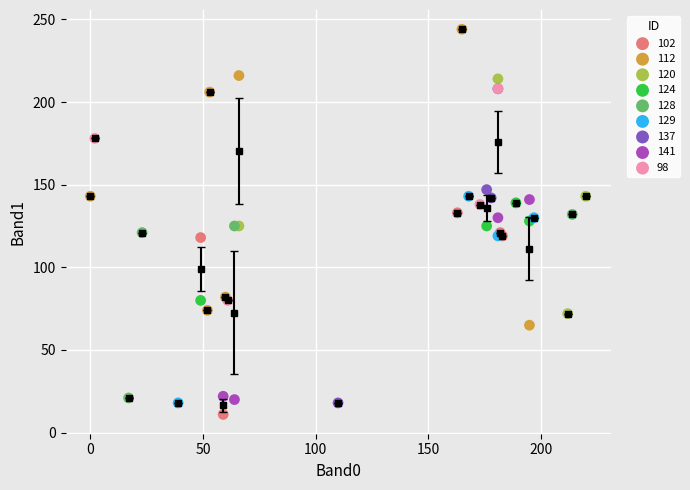

Which series reaches the maximum Y coordinate?

112